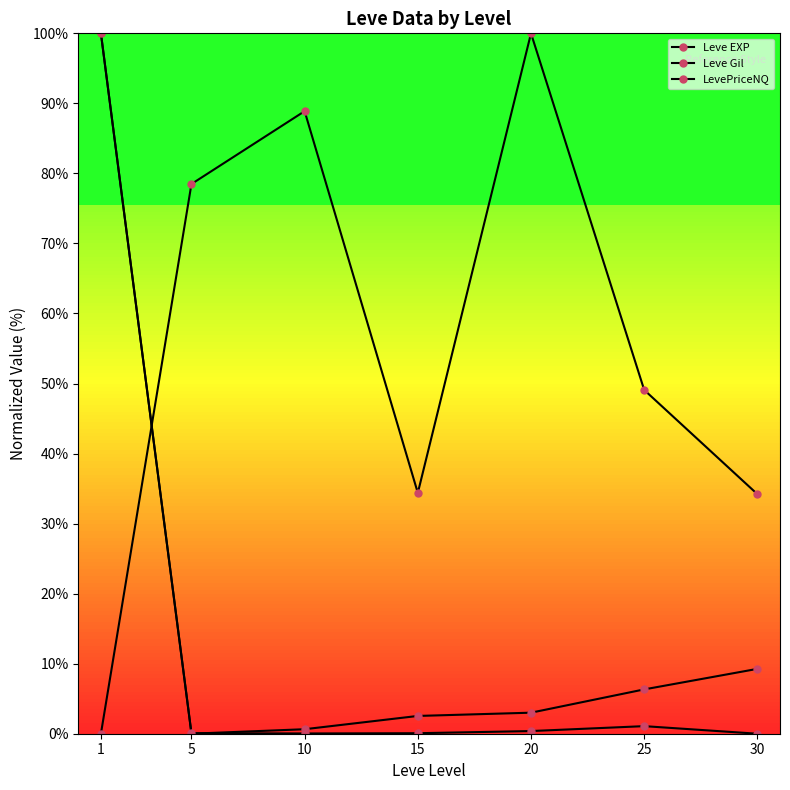

How many distinct data groups are displayed?

3